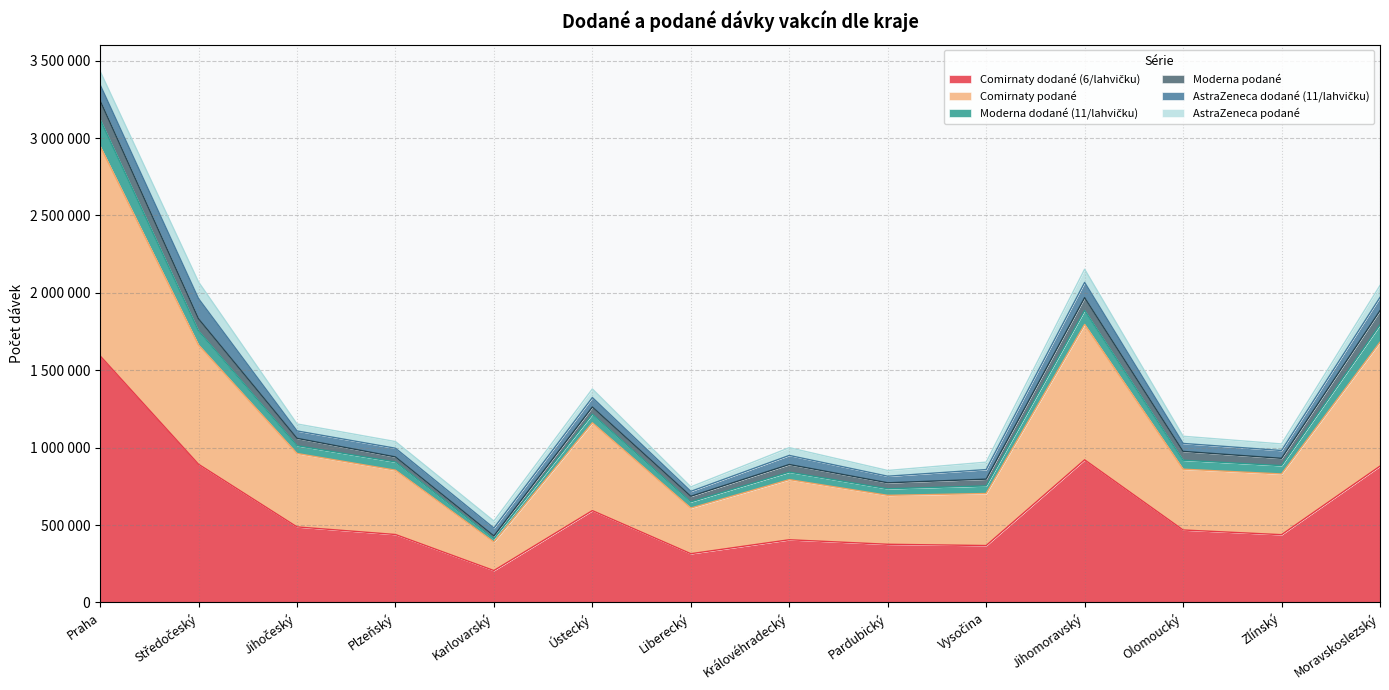

How many interior local valleys does the Moderna dodané (11/lahvičku) series have?

4